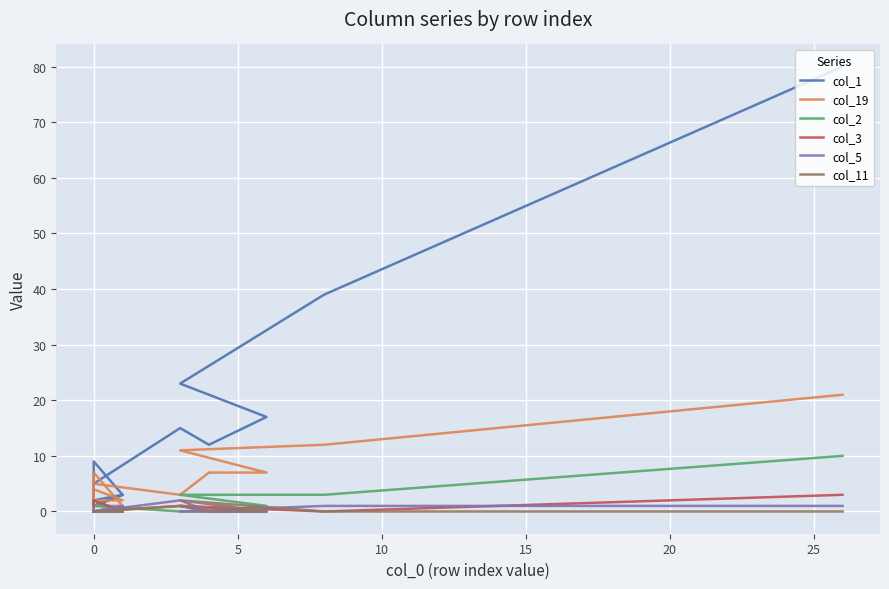

What is the label of the 10th point from the left?

9